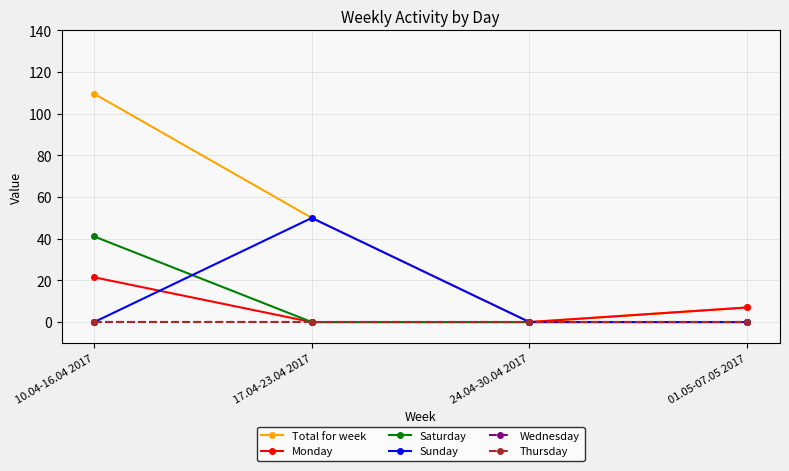

What is the label of the 1st point from the left?

10.04-16.04 2017